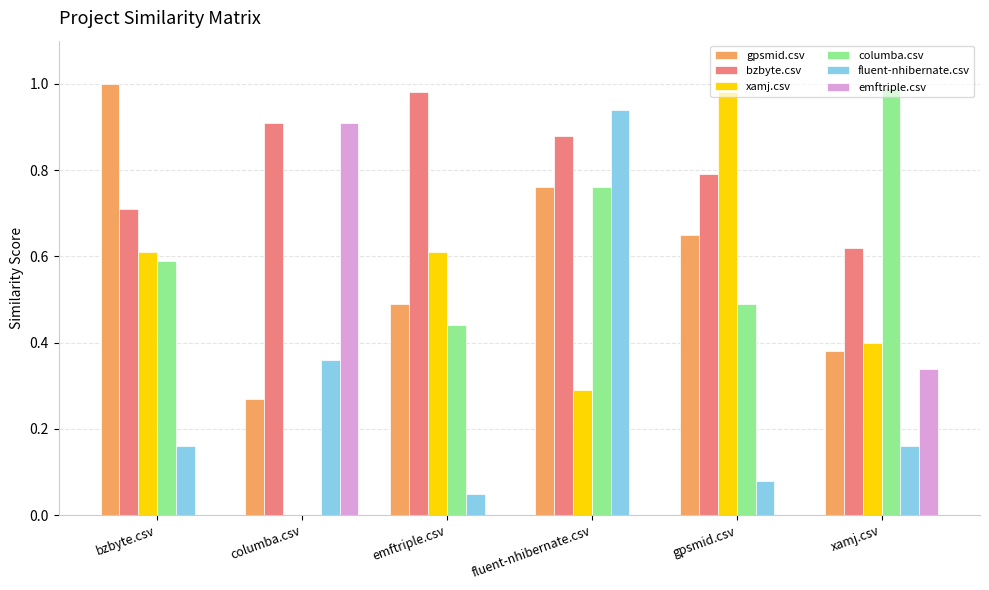

What is the sum of all fluent-nhibernate.csv values?

1.8